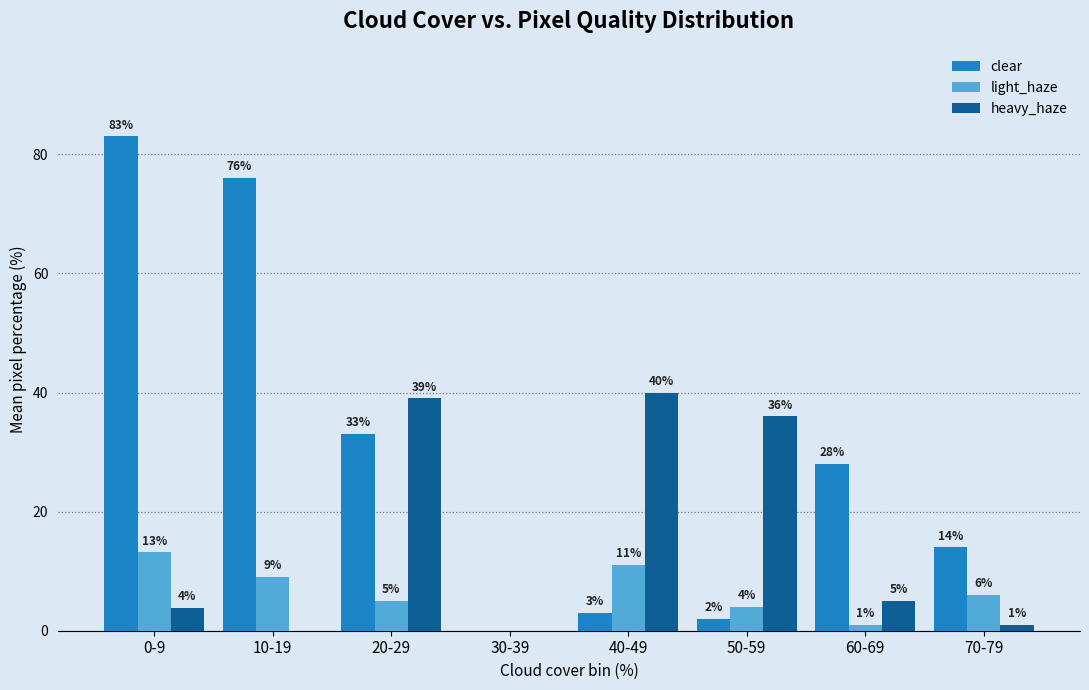

Are the bars horizontal?

No